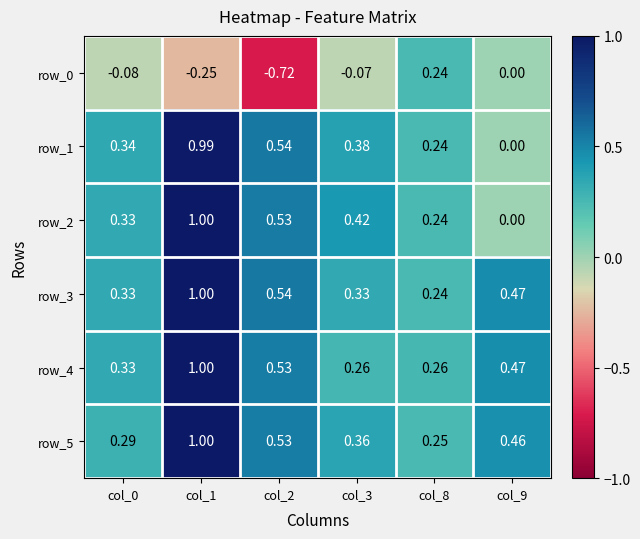

What is the highest value of the row_3 series?

1.0